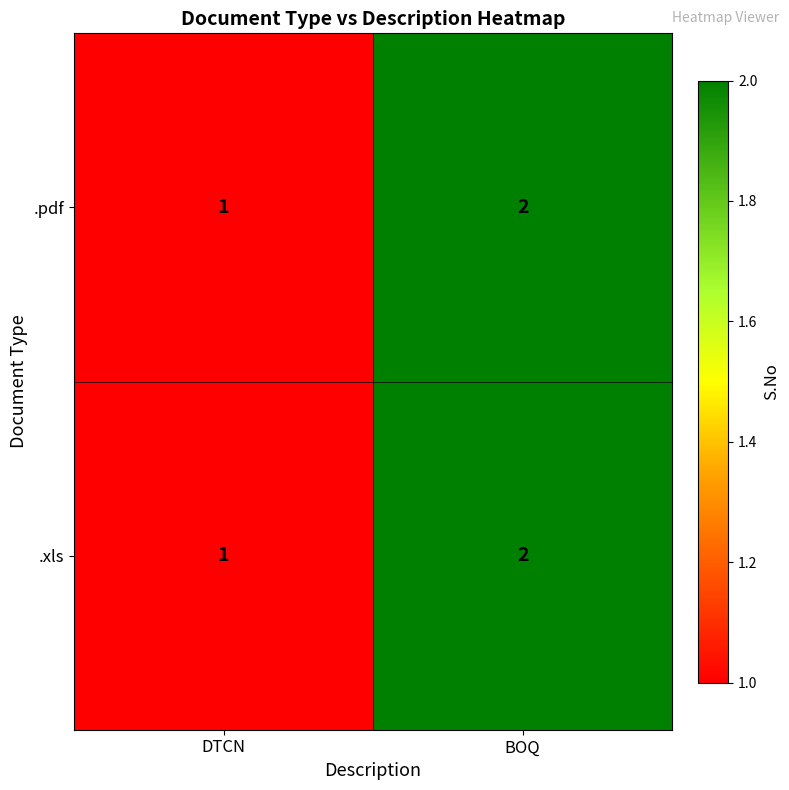

At which category is the sum across all series the highest?

BOQ